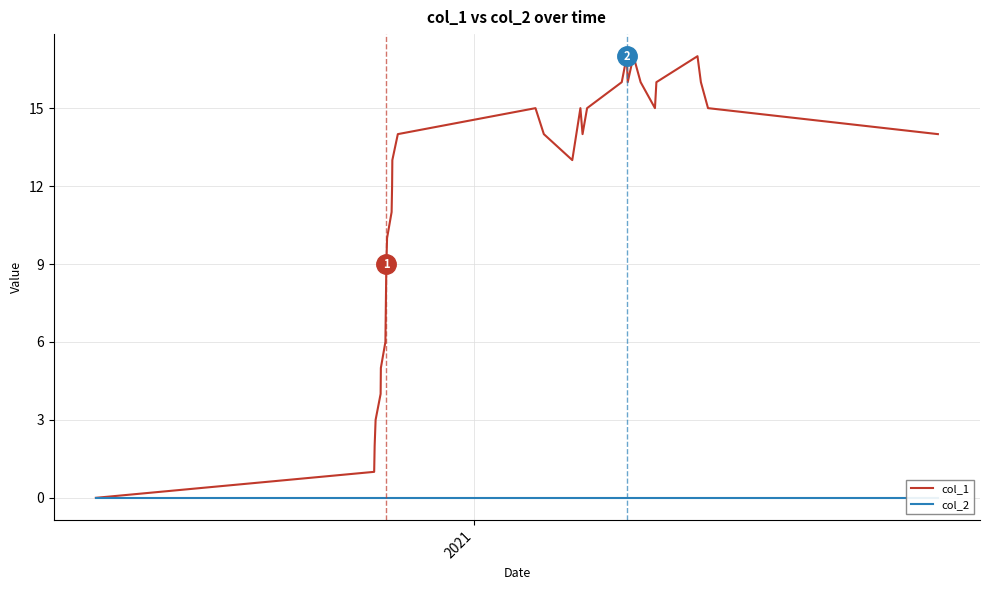

Reading left to right, extract all data points from this chart.

col_1: 0	1	2	3	4	5	6	9	10	11	12	13	14	15	14	13	14	15	14	15	16	17	16	17	16	15	16	17	16	15	14
col_2: 0	0	0	0	0	0	0	0	0	0	0	0	0	0	0	0	0	0	0	0	0	0	0	0	0	0	0	0	0	0	0